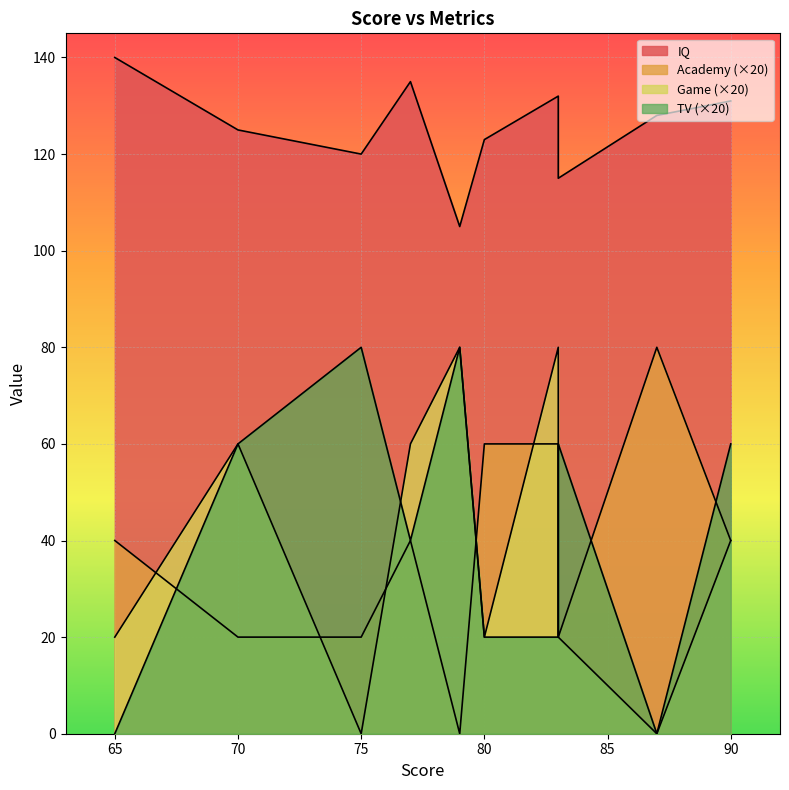

How many values in the game series exceed 40?

4